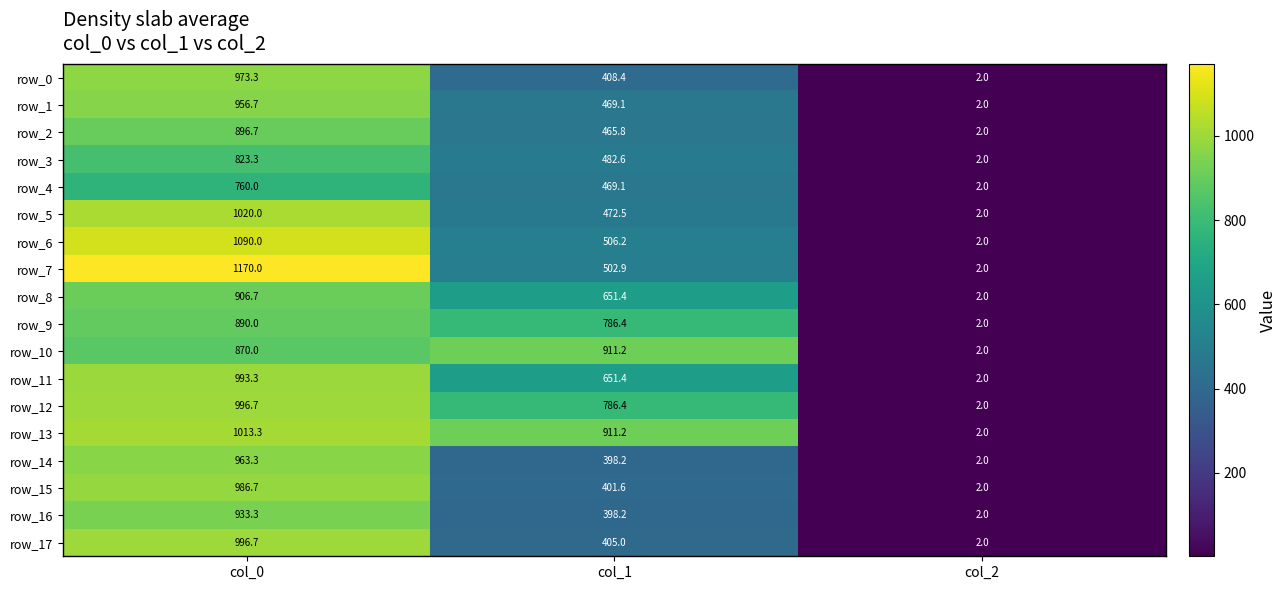

What is the difference between the highest and lowest values at col_0?

410.0